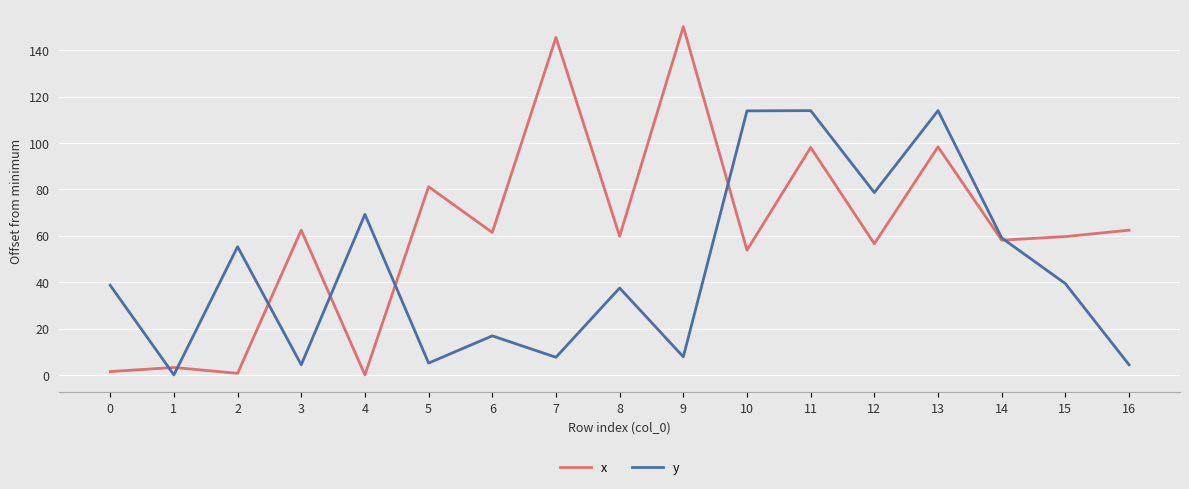

What is the sum of all x values?

1052.3